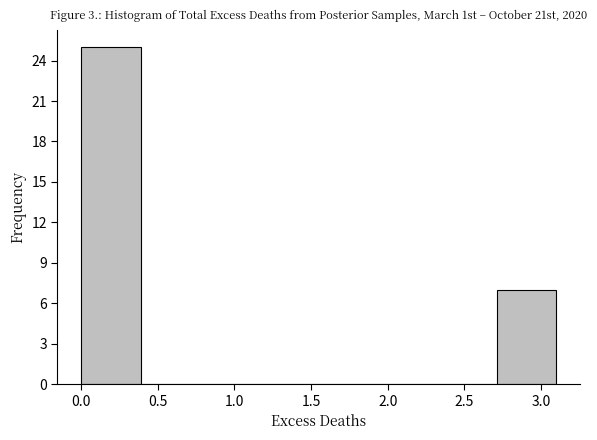

What is the height of the bar covering 0.00 to 0.40 on the x-axis? Neither the bar edges nor the heights are printed on the chart, so give them approximately, as read against the axes.

25